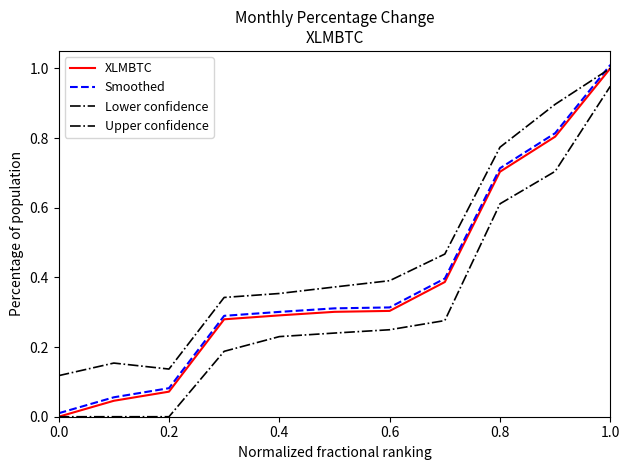

Which series has the largest total across all categories?

Upper confidence